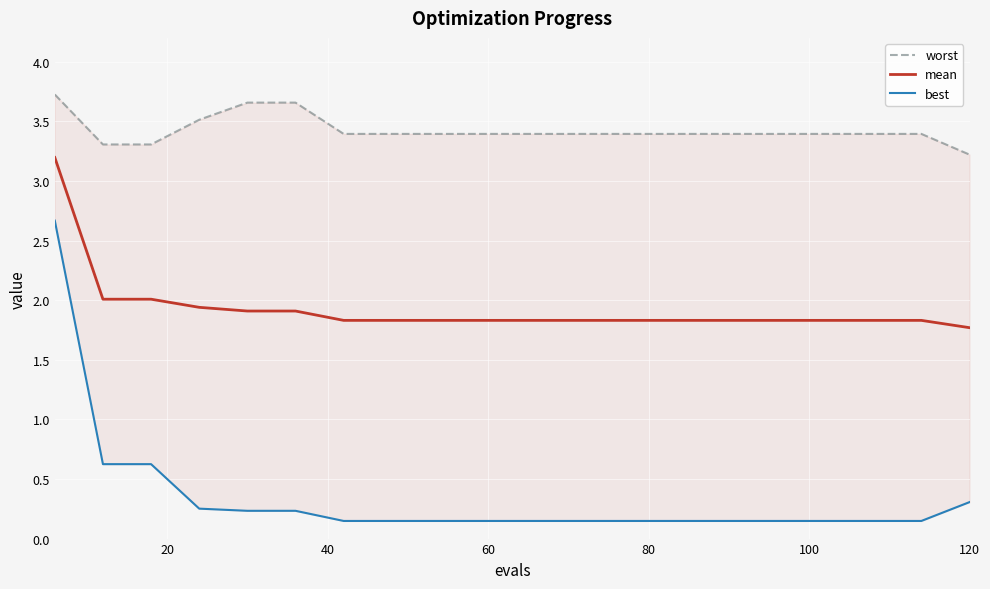

What is the value of the worst point at the 9th from the left?

3.4